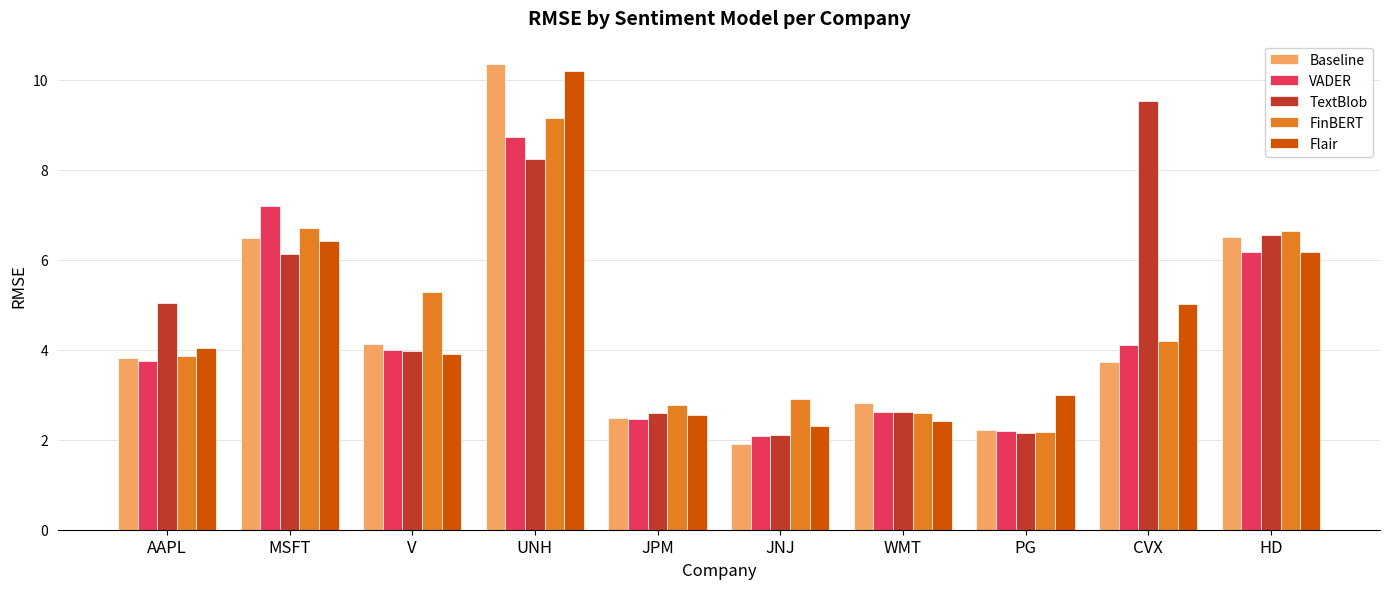

What is the difference between the maximum and minimum values in the VADER series?

6.6